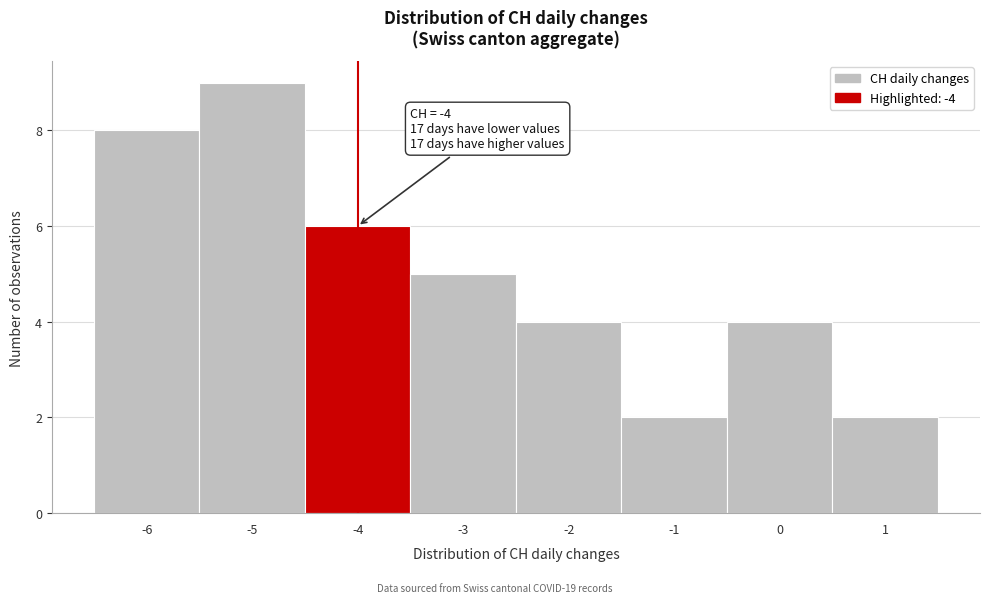

Over which range of the x-axis is the bar tallest?

-5.5 to -4.5